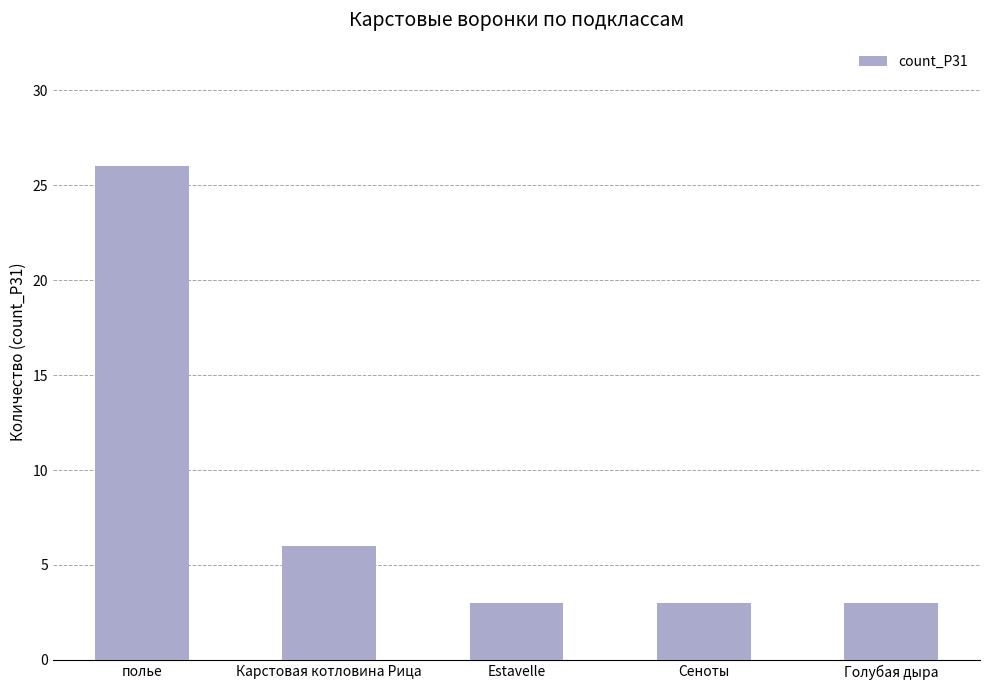

What is the minimum value shown in the chart?

3